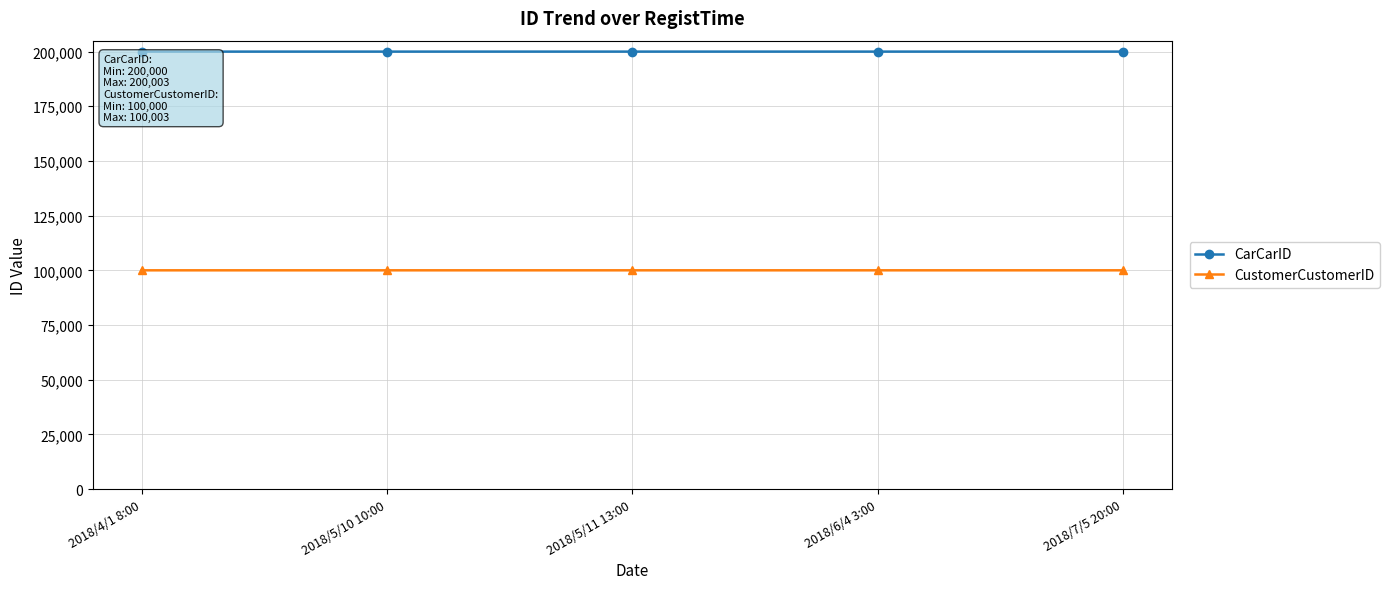

What is the difference between the highest and lowest values at 2018/7/5 20:00?

100002